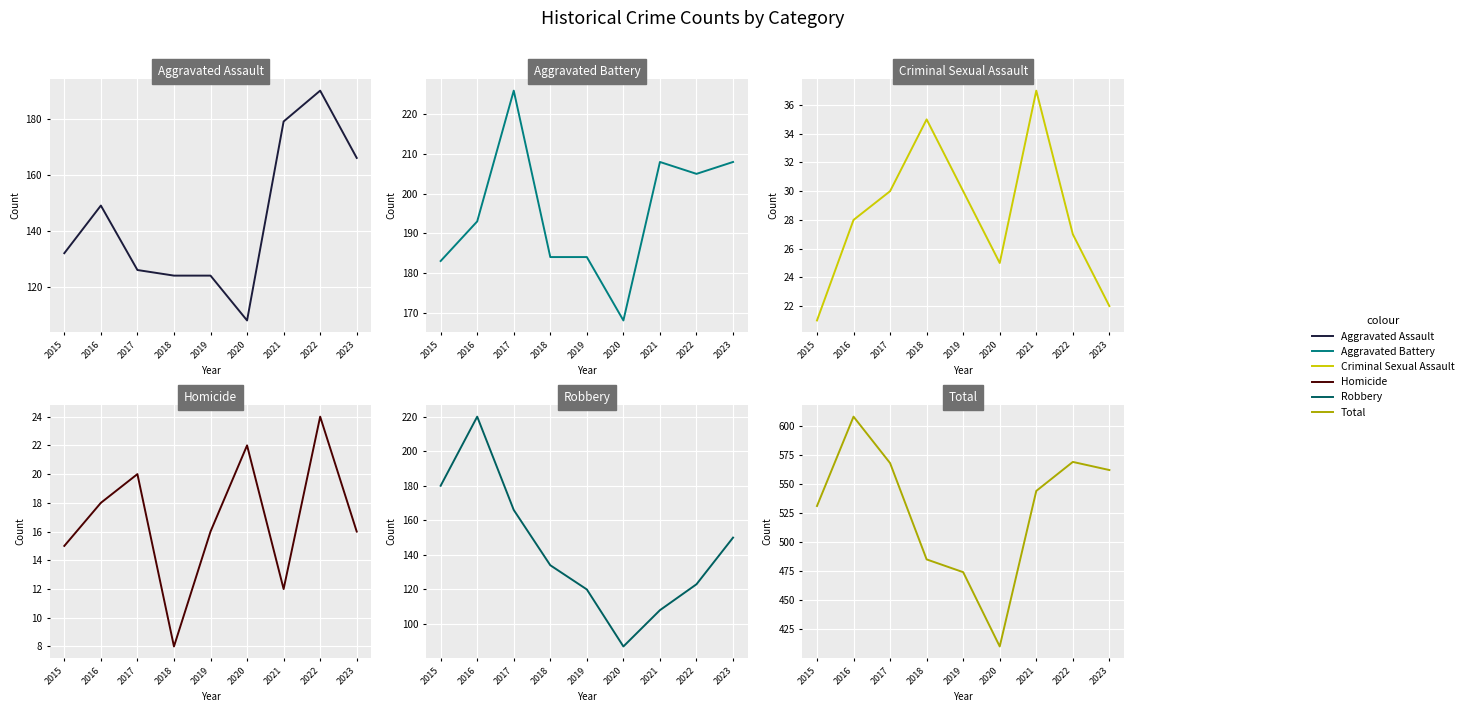

At which label does Criminal Sexual Assault first exceed 28?

2017